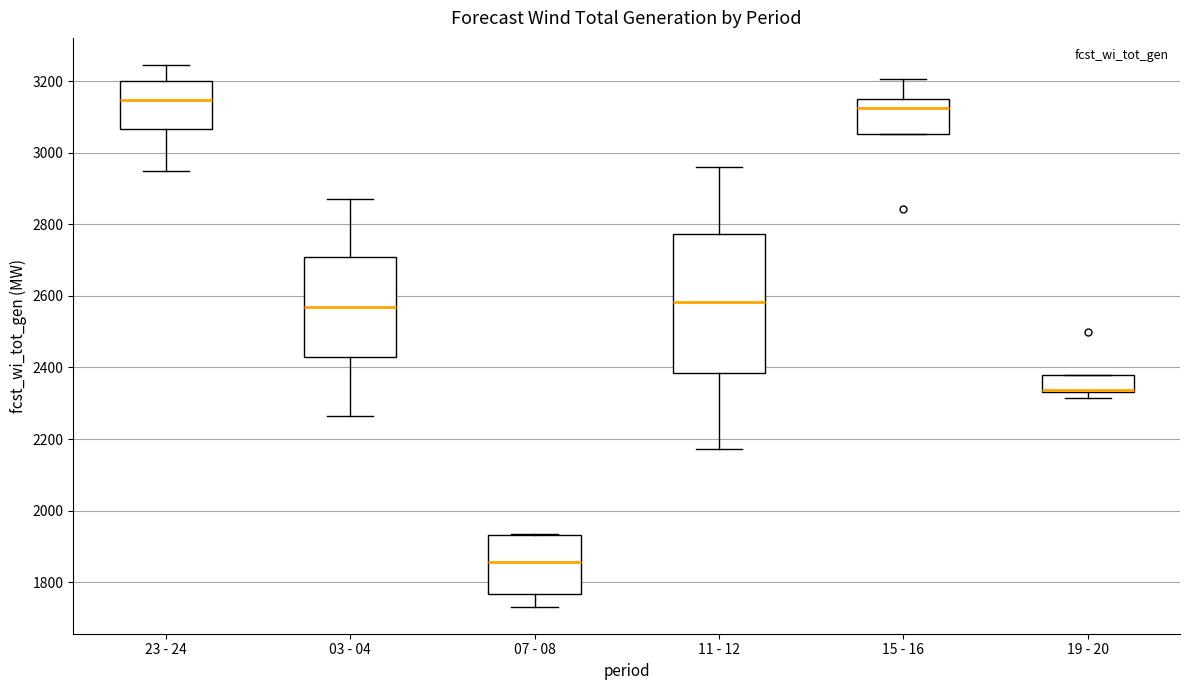

Where does the lower whisker of the box for 07 - 08 end on the y-axis? The values are not printed on the chart, so give them approximately, as read against the axis.

1740